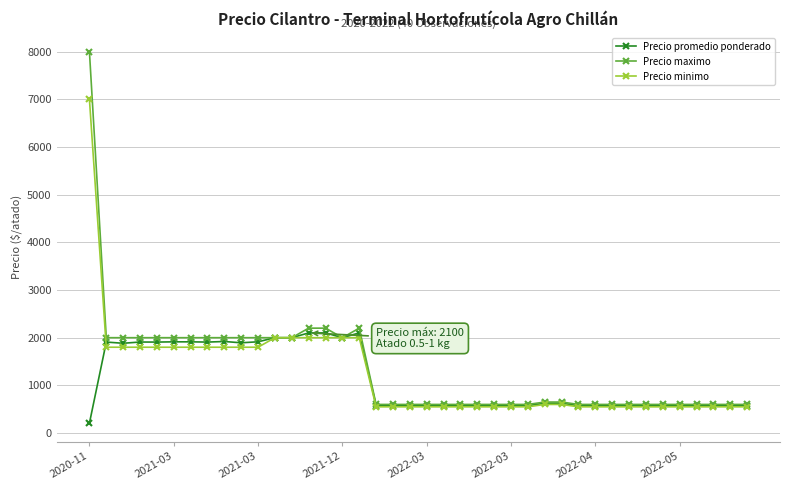

List the series in order of their peak value, highest first.

Precio maximo, Precio minimo, Precio promedio ponderado